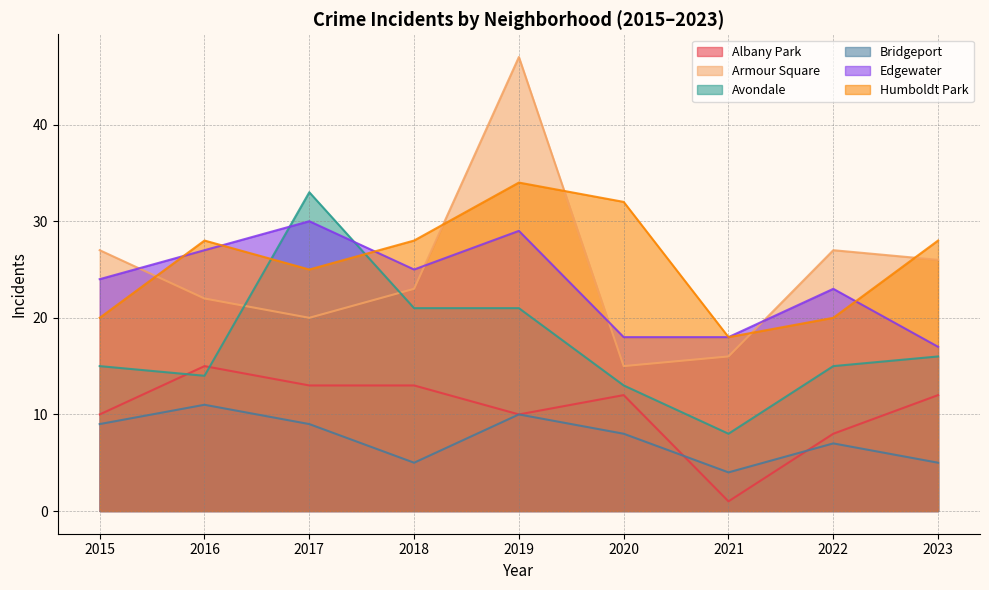

Between 2015 and 2021, which series saw the biggest shift?

Armour Square